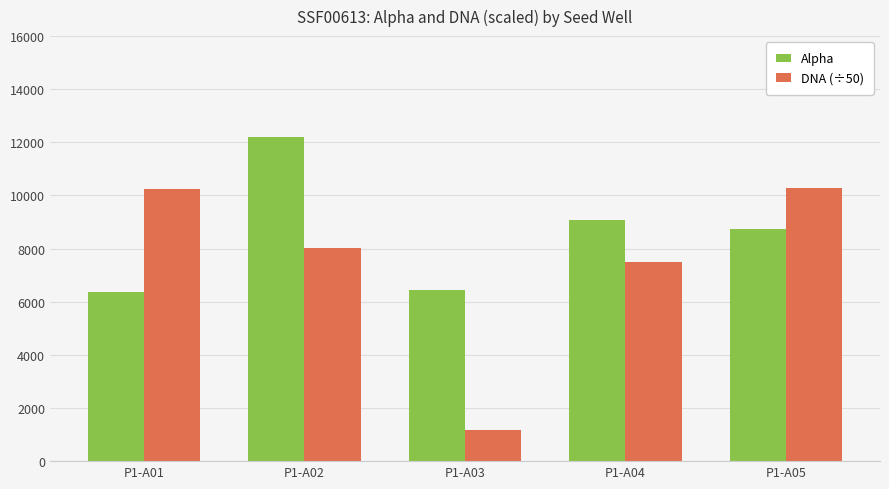

Rank the series by their maximum value, from lowest to highest.

DNA (÷50), Alpha